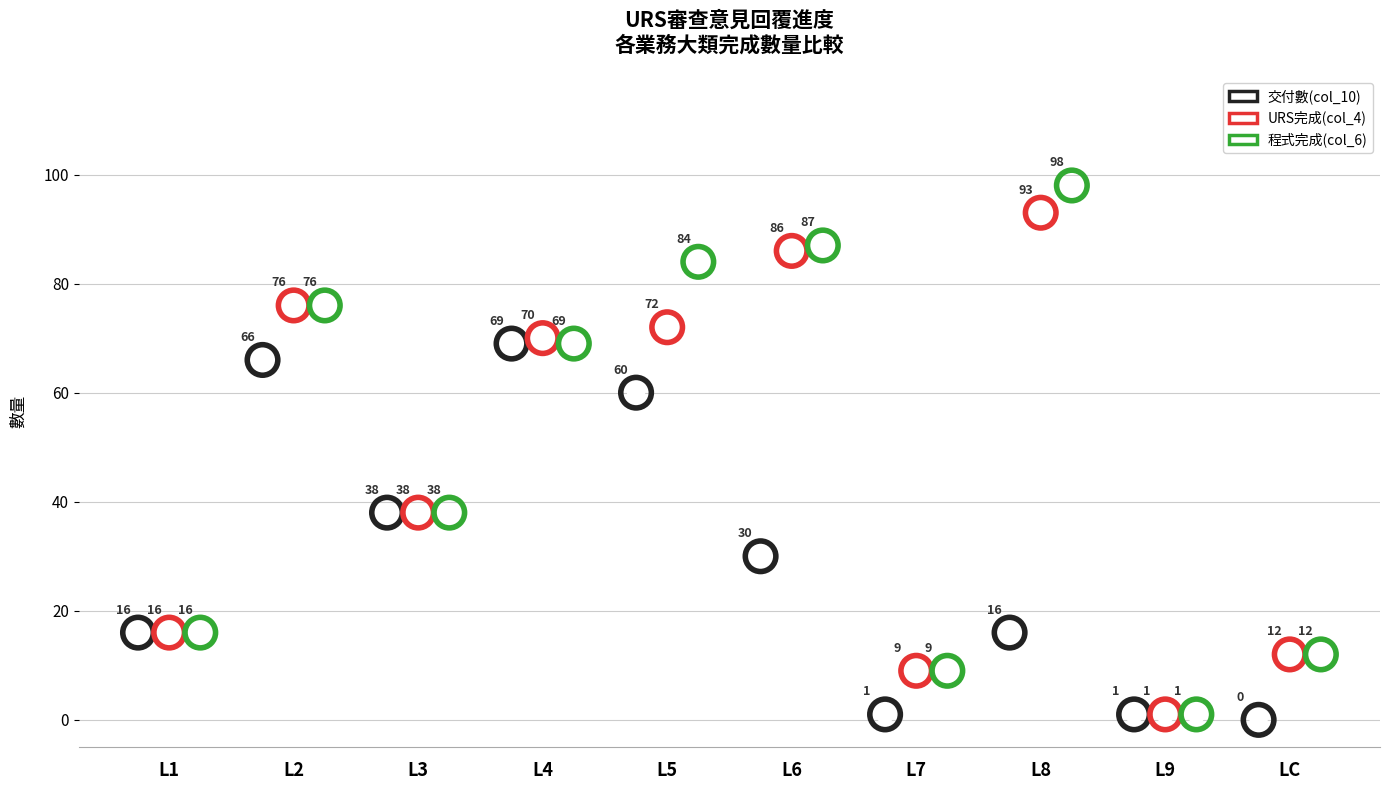

Which series has the largest Y range (max minus min)?

程式完成(col_6)